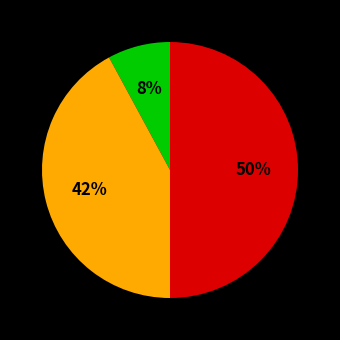

To the nearest percent, what is the difference between the largest and smallest slice percentages?

42%